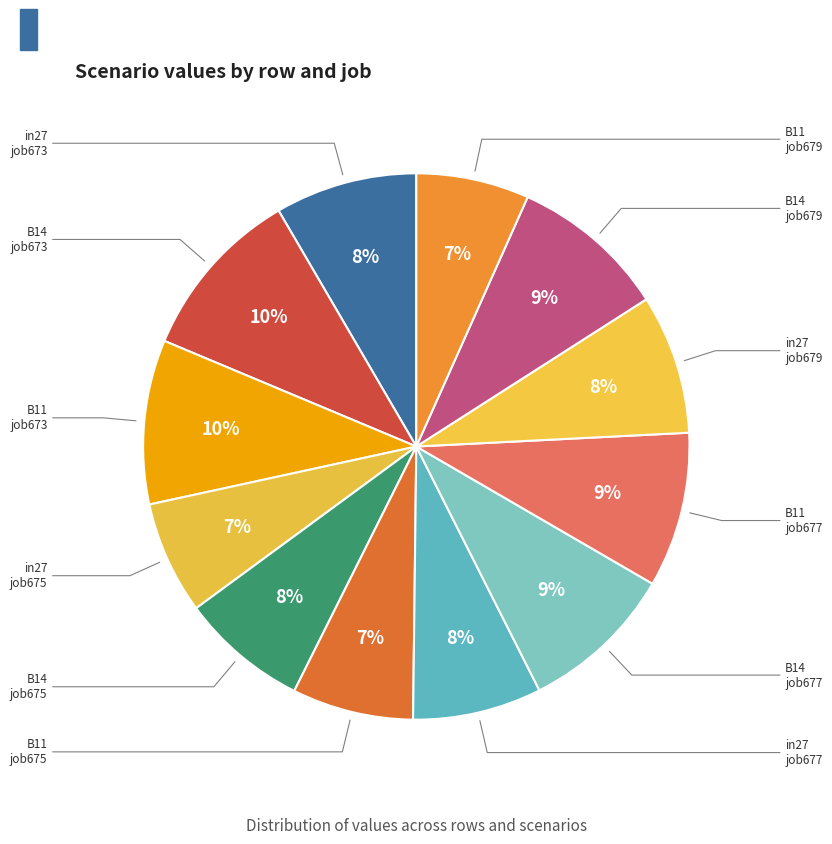

To the nearest percent, what is the average slice percentage?

8%